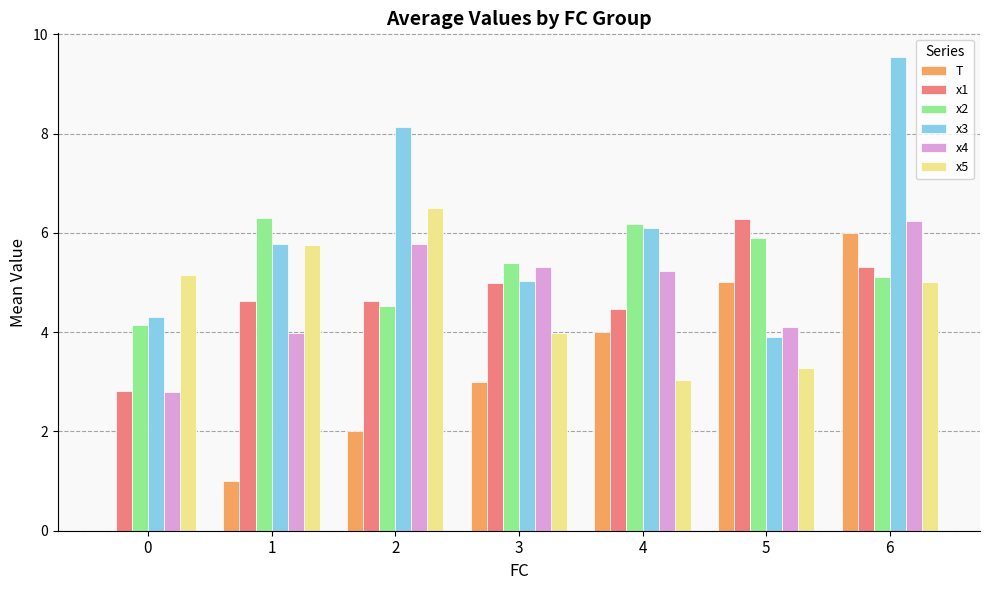

Reading left to right, transcribe all the data shown in this chart.

T: 0=0.0	1=1.0	2=2.0	3=3.0	4=4.0	5=5.0	6=6.0
x1: 0=2.8	1=4.6	2=4.6	3=5.0	4=4.5	5=6.3	6=5.3
x2: 0=4.1	1=6.3	2=4.5	3=5.4	4=6.2	5=5.9	6=5.1
x3: 0=4.3	1=5.8	2=8.1	3=5.0	4=6.1	5=3.9	6=9.5
x4: 0=2.8	1=4.0	2=5.8	3=5.3	4=5.2	5=4.1	6=6.2
x5: 0=5.1	1=5.8	2=6.5	3=4.0	4=3.0	5=3.3	6=5.0